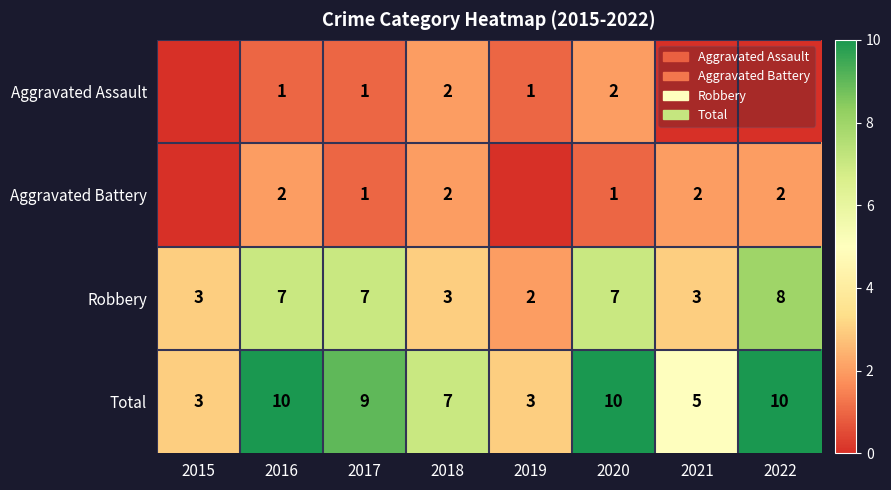

What is the minimum value for Robbery?

2